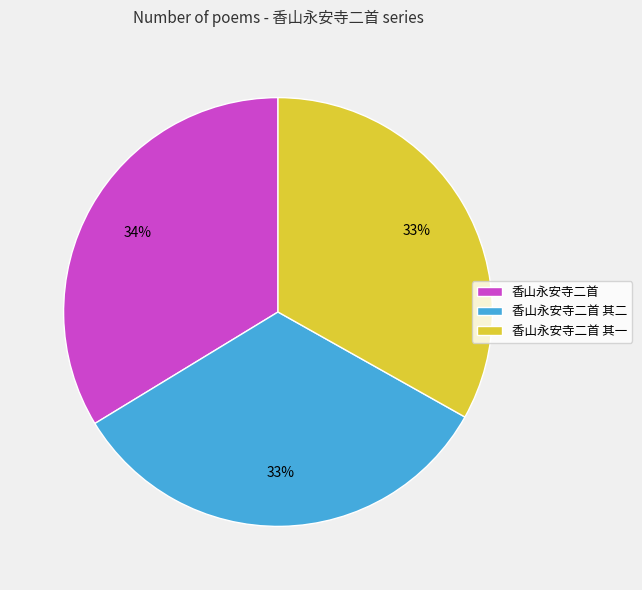

Is the sum of 香山永安寺二首 其一 and 香山永安寺二首 greater than half?

Yes